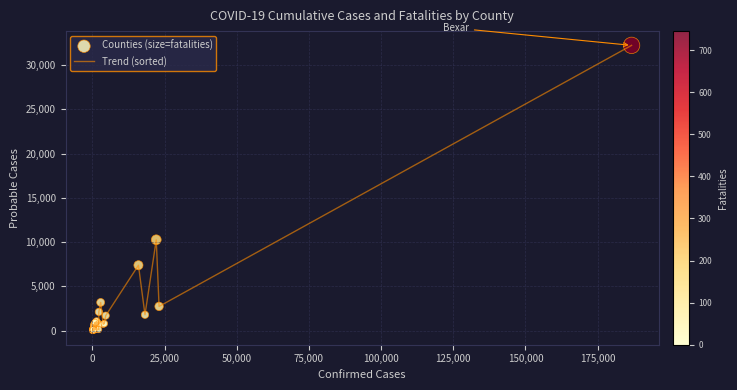

What is the greatest value displayed?

32238